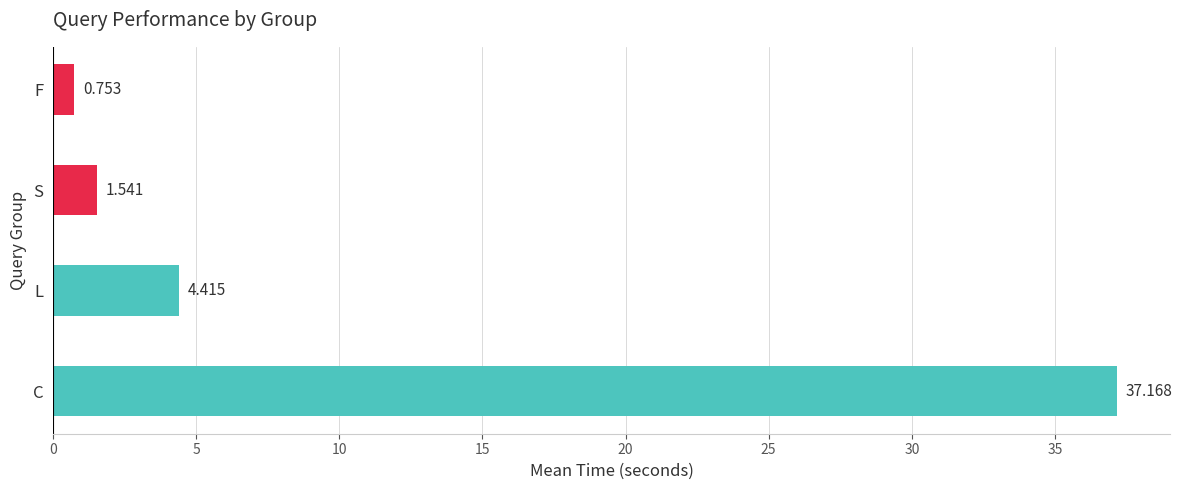

At which label is the value closest to 18?

L